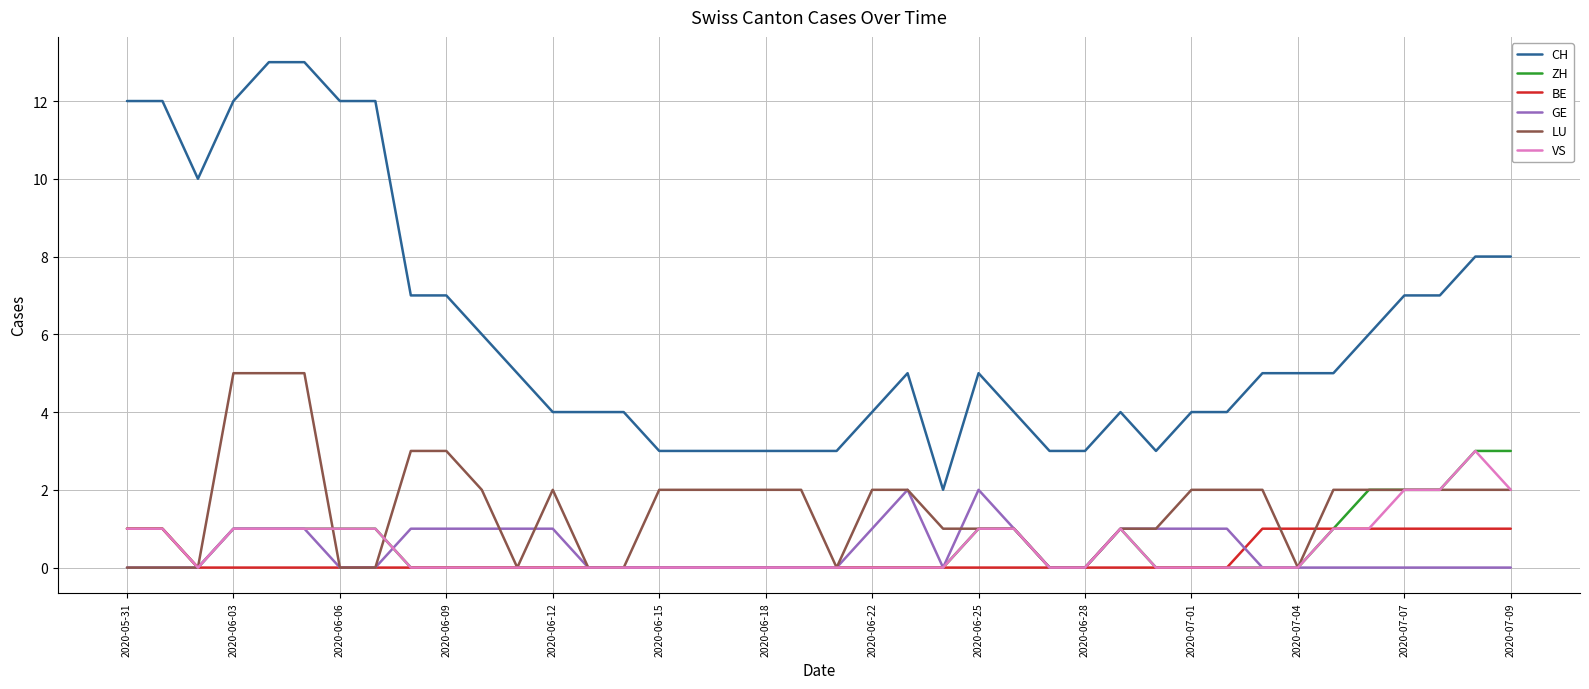

What are all the series names shown in the legend?

CH, ZH, BE, GE, LU, VS